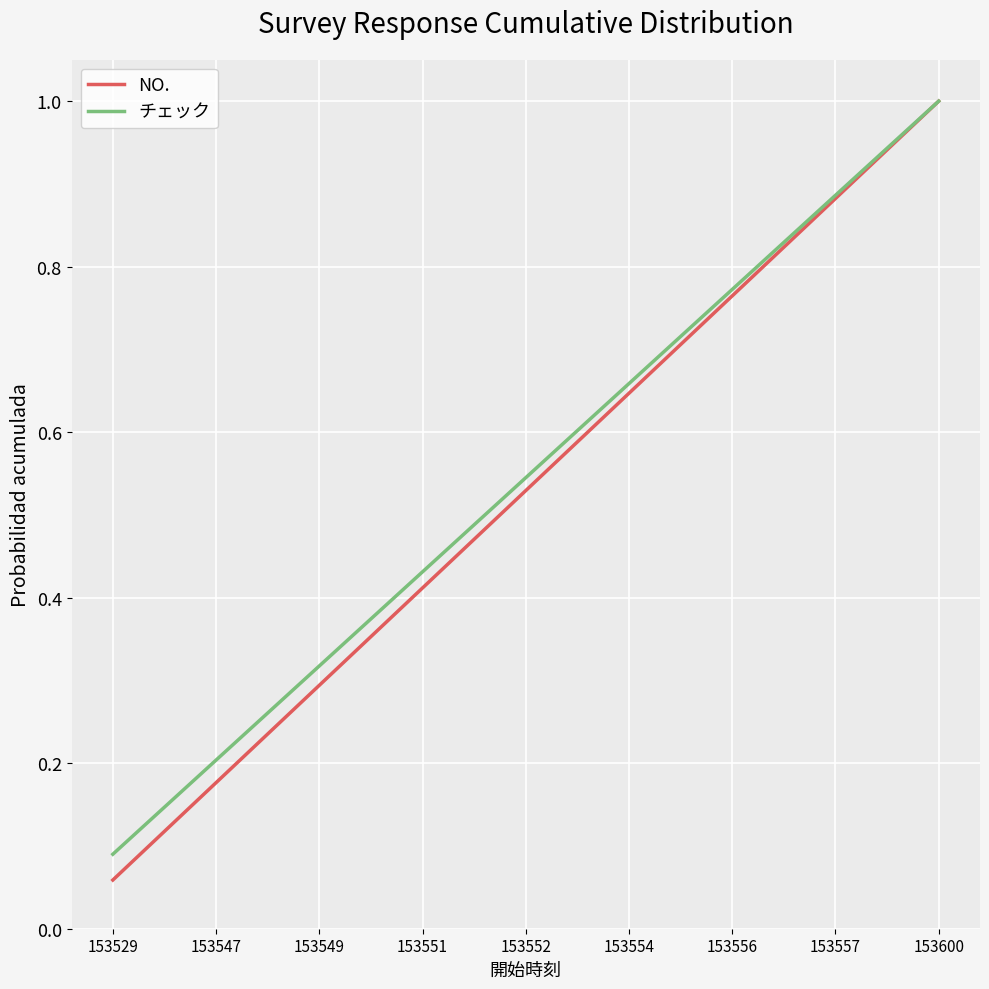

How many distinct data groups are displayed?

2